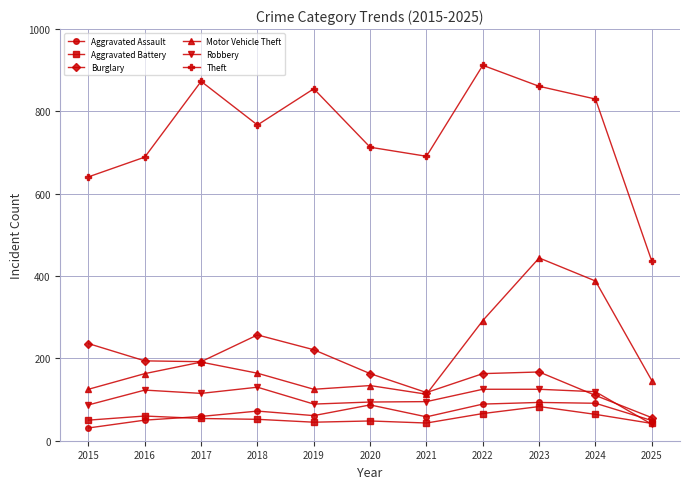

Which series has the widest spread of values?

Theft